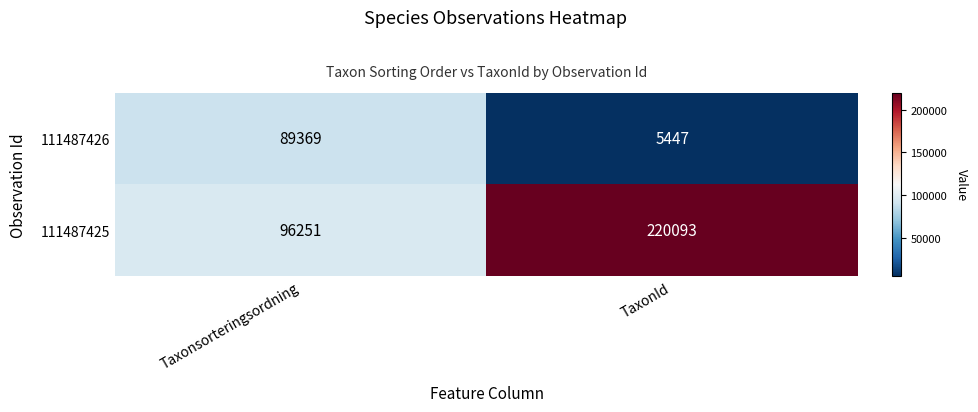

How many values in the 111487426 series are below 89369?

1